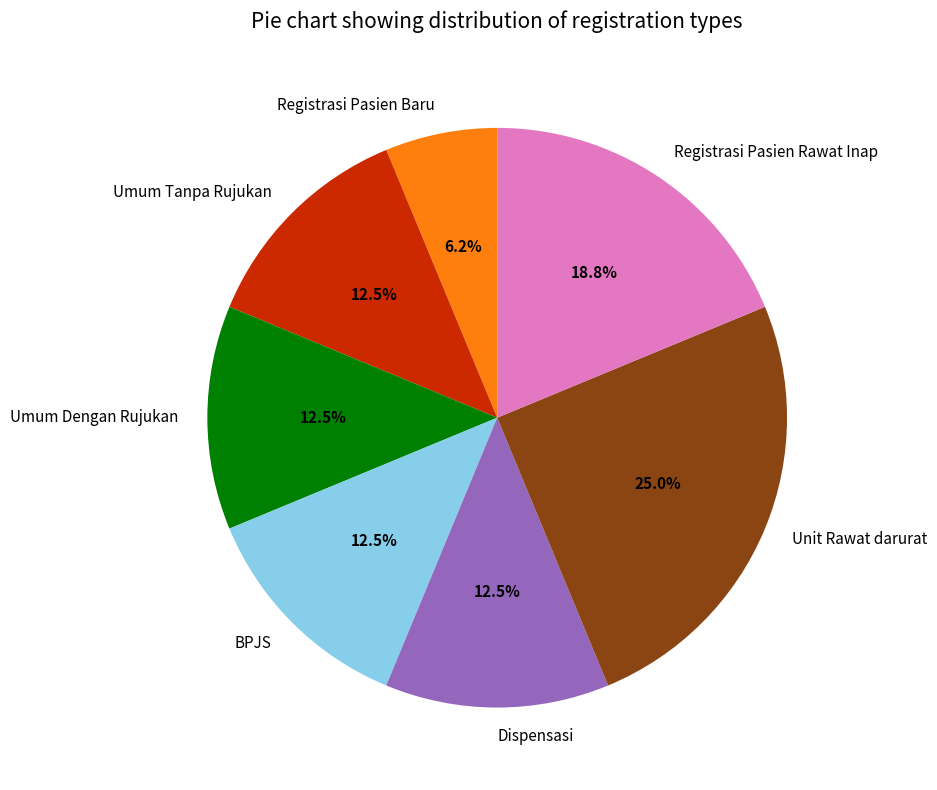

Which category has the biggest portion of the pie?

Unit Rawat darurat